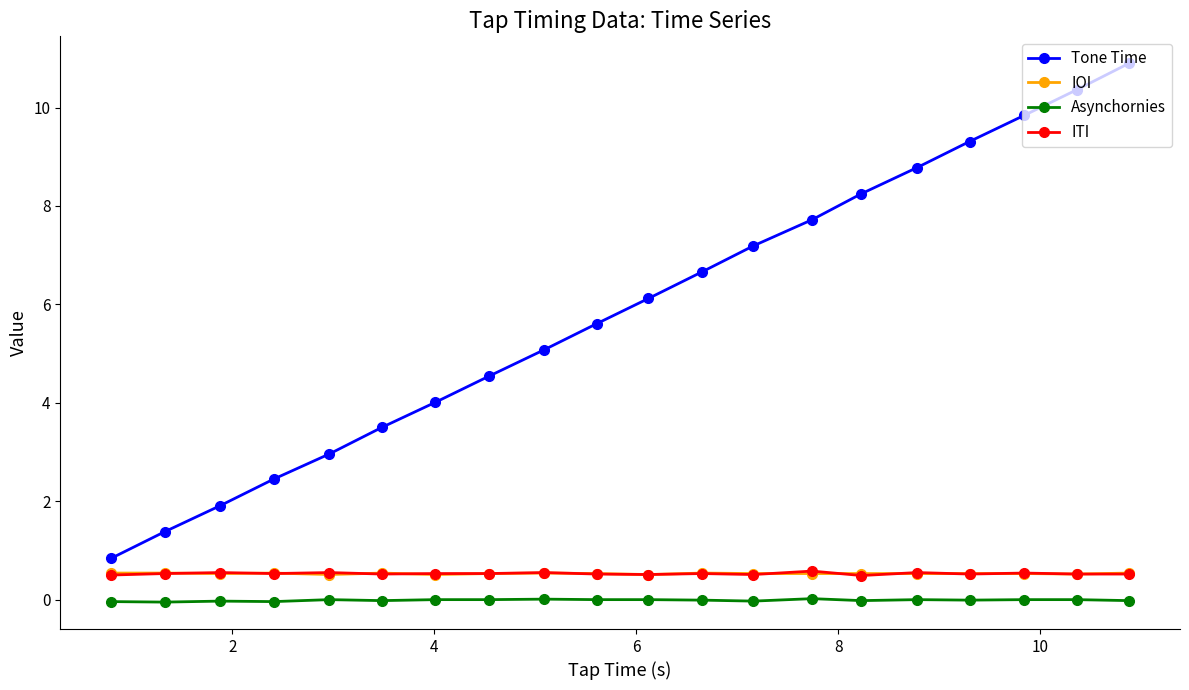

True or false: IOI and Asynchornies intersect in this chart.

False